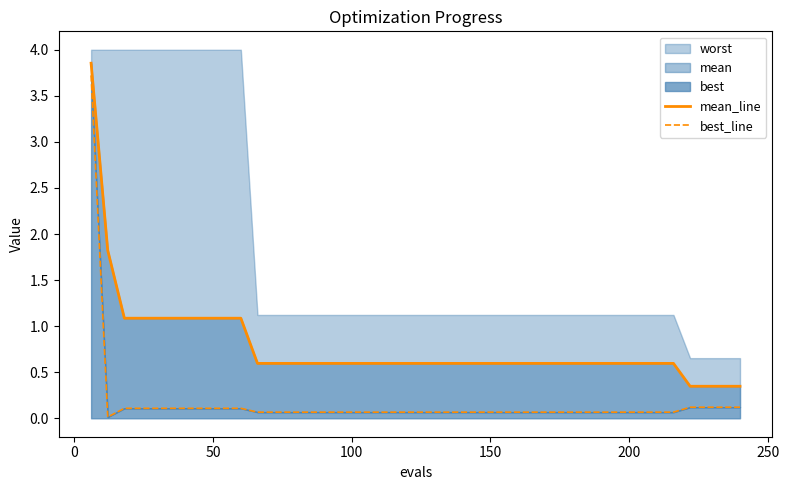

What is the average value of the mean_line series?

0.8